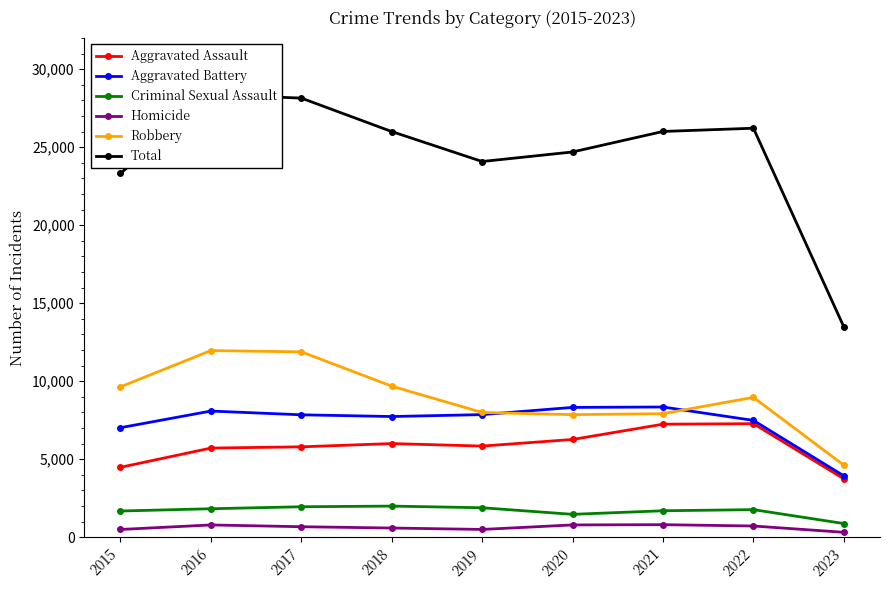

Which series has the largest range (max minus min)?

Total